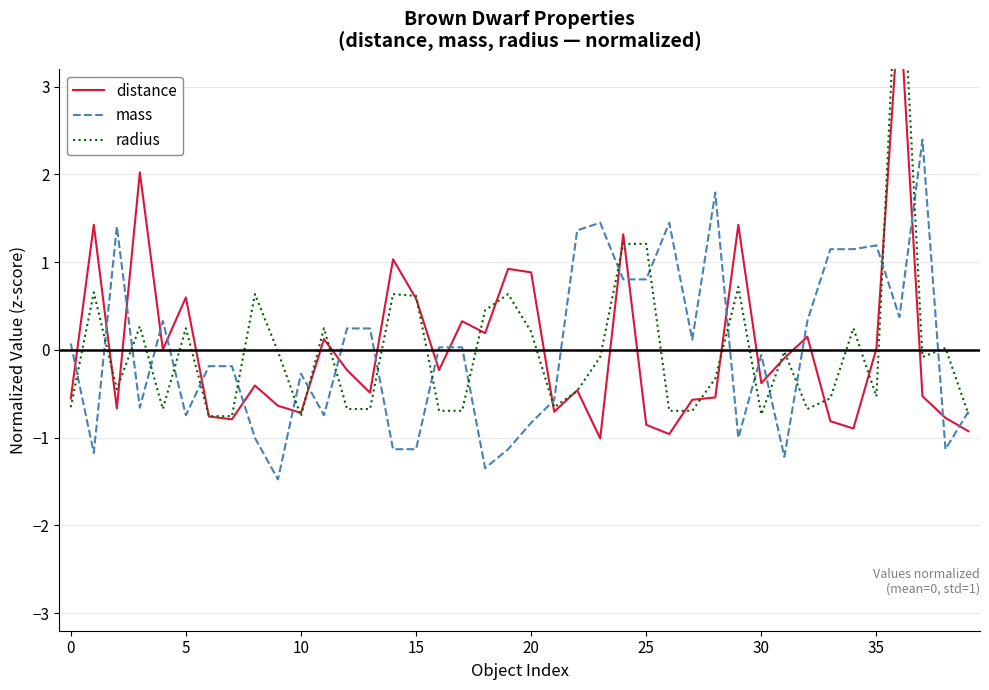

Does the chart display data point markers on the line(s)?

No